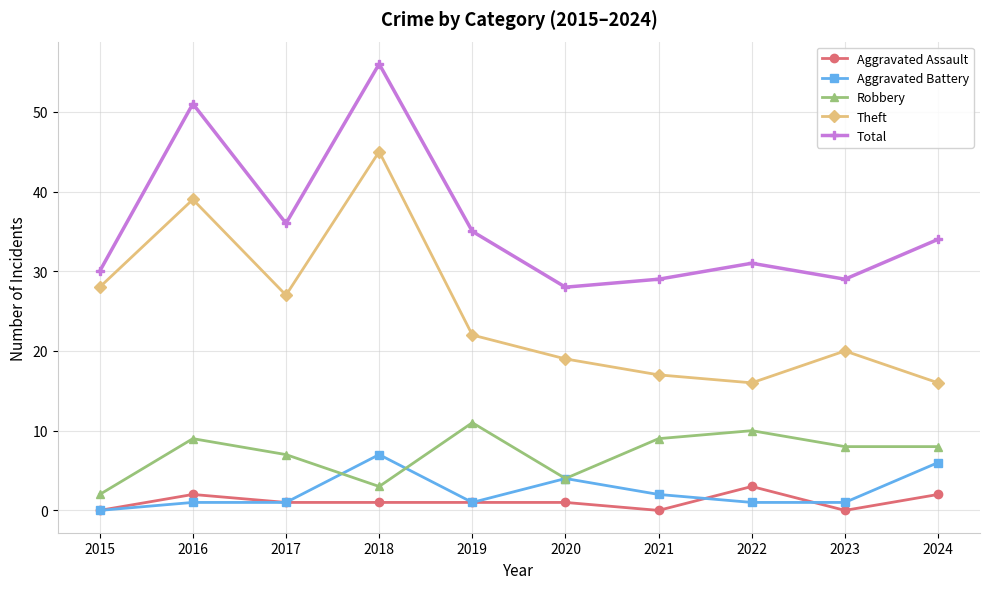

Which series has the largest range (max minus min)?

Theft